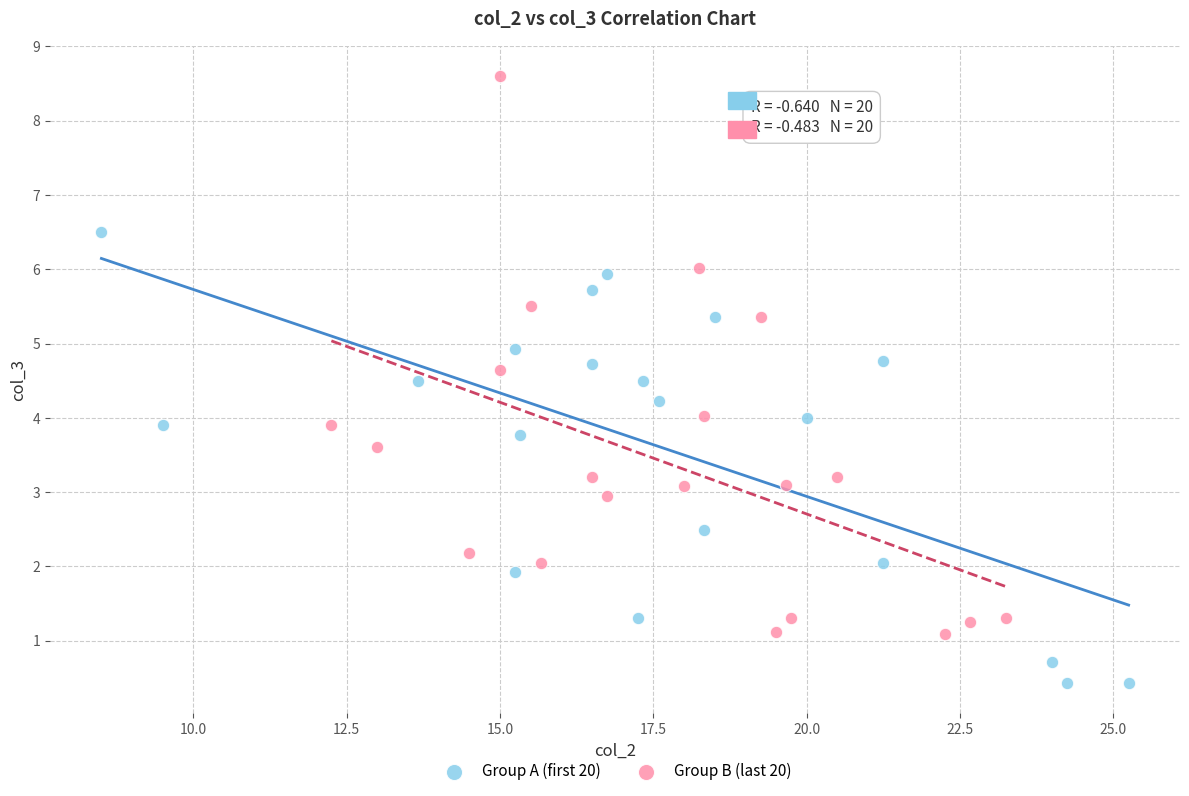

Which series has the widest spread of Y values?

Group B (last 20)